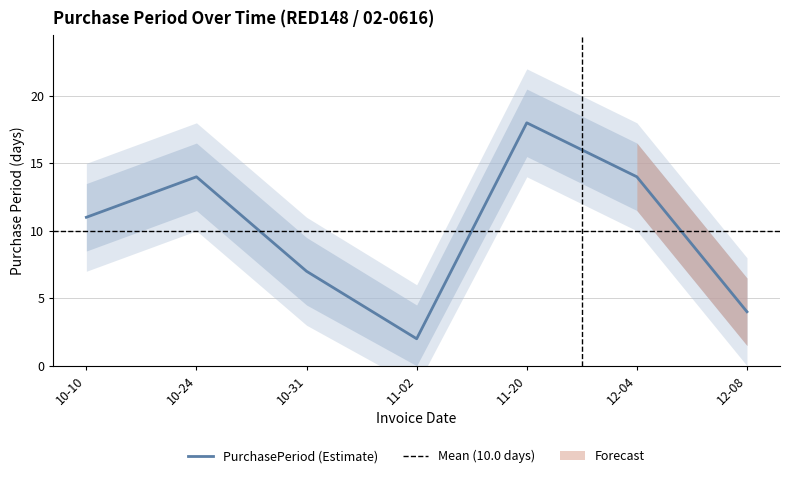

How many points are higher than both their immediate neighbors (excluding endpoints)?

2